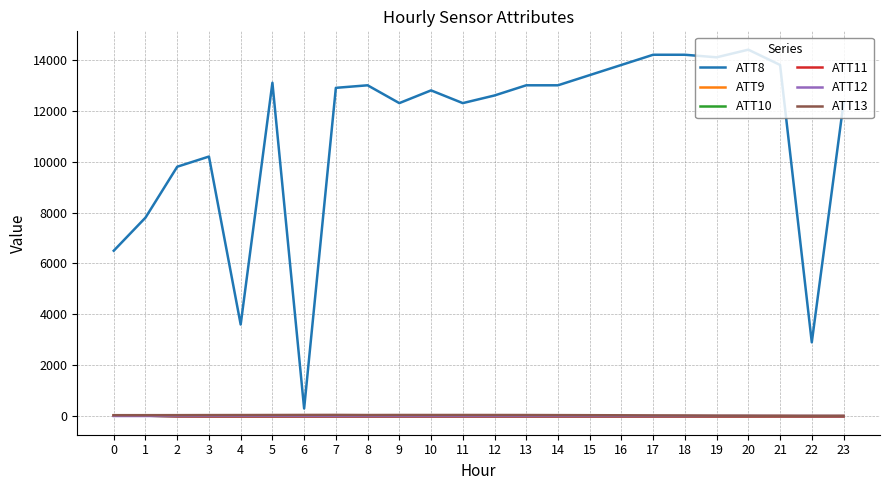

Is this an area chart (filled region under the line)?

No